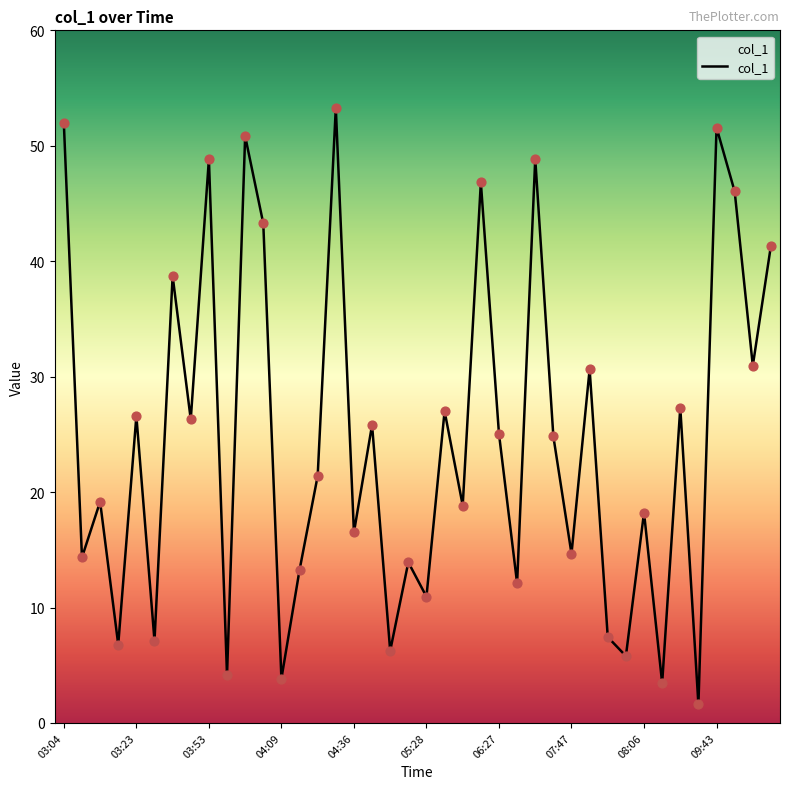

What is the greatest value displayed?

53.3